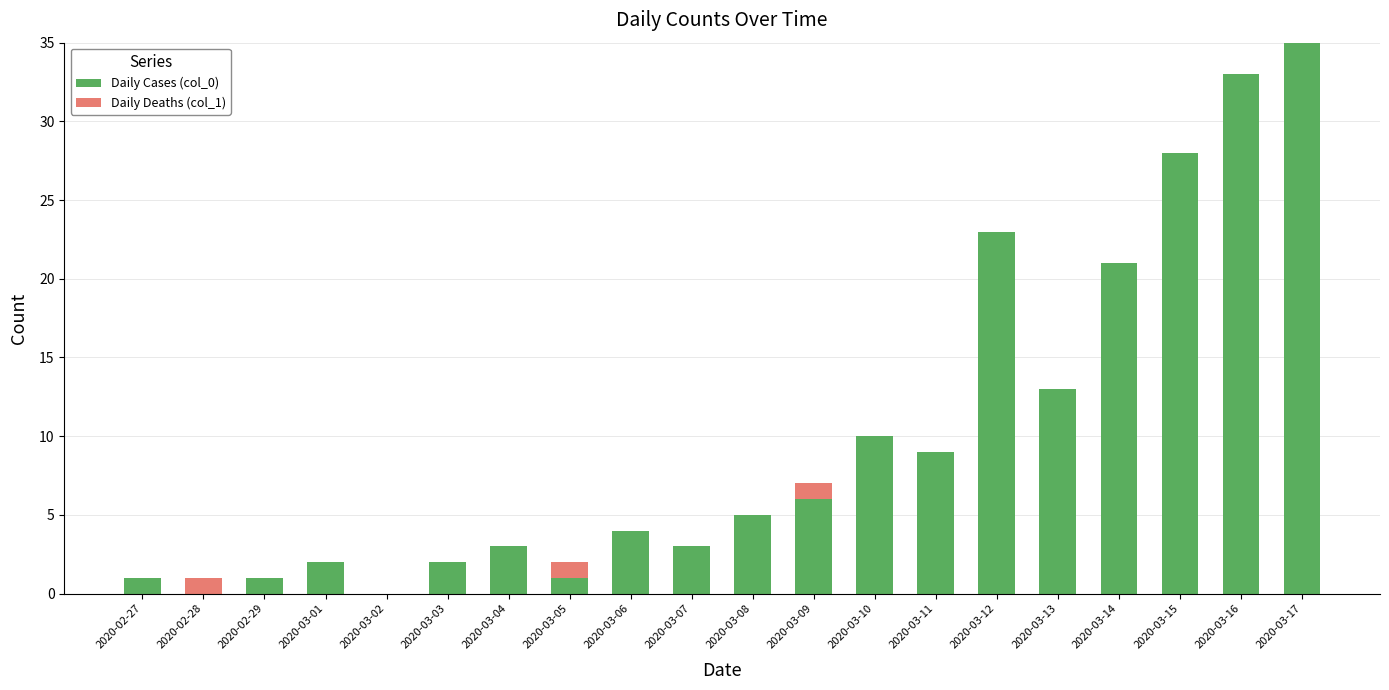

Are the bars grouped side by side (vs. stacked)?

No